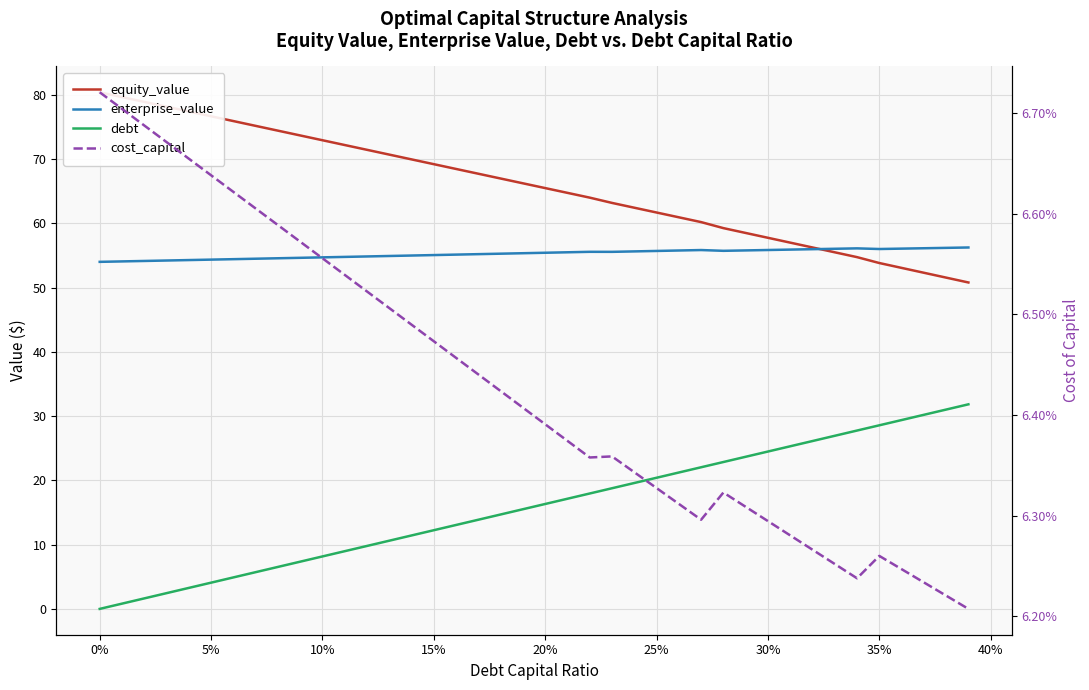

True or false: cost_capital and equity_value cross at least once.

False